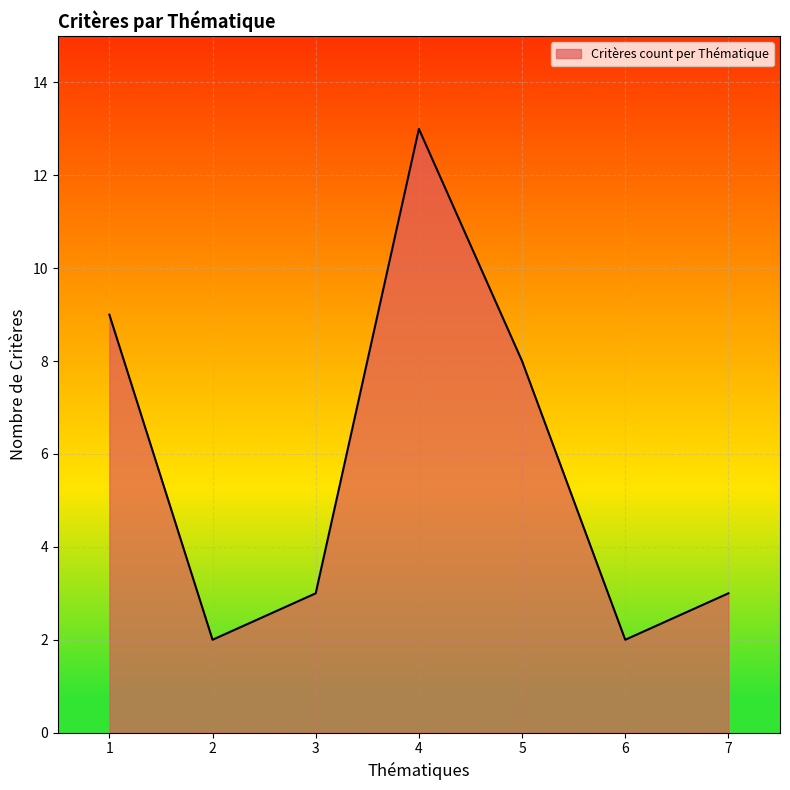

The chart shows a value of 3 at 3. True or false?

True